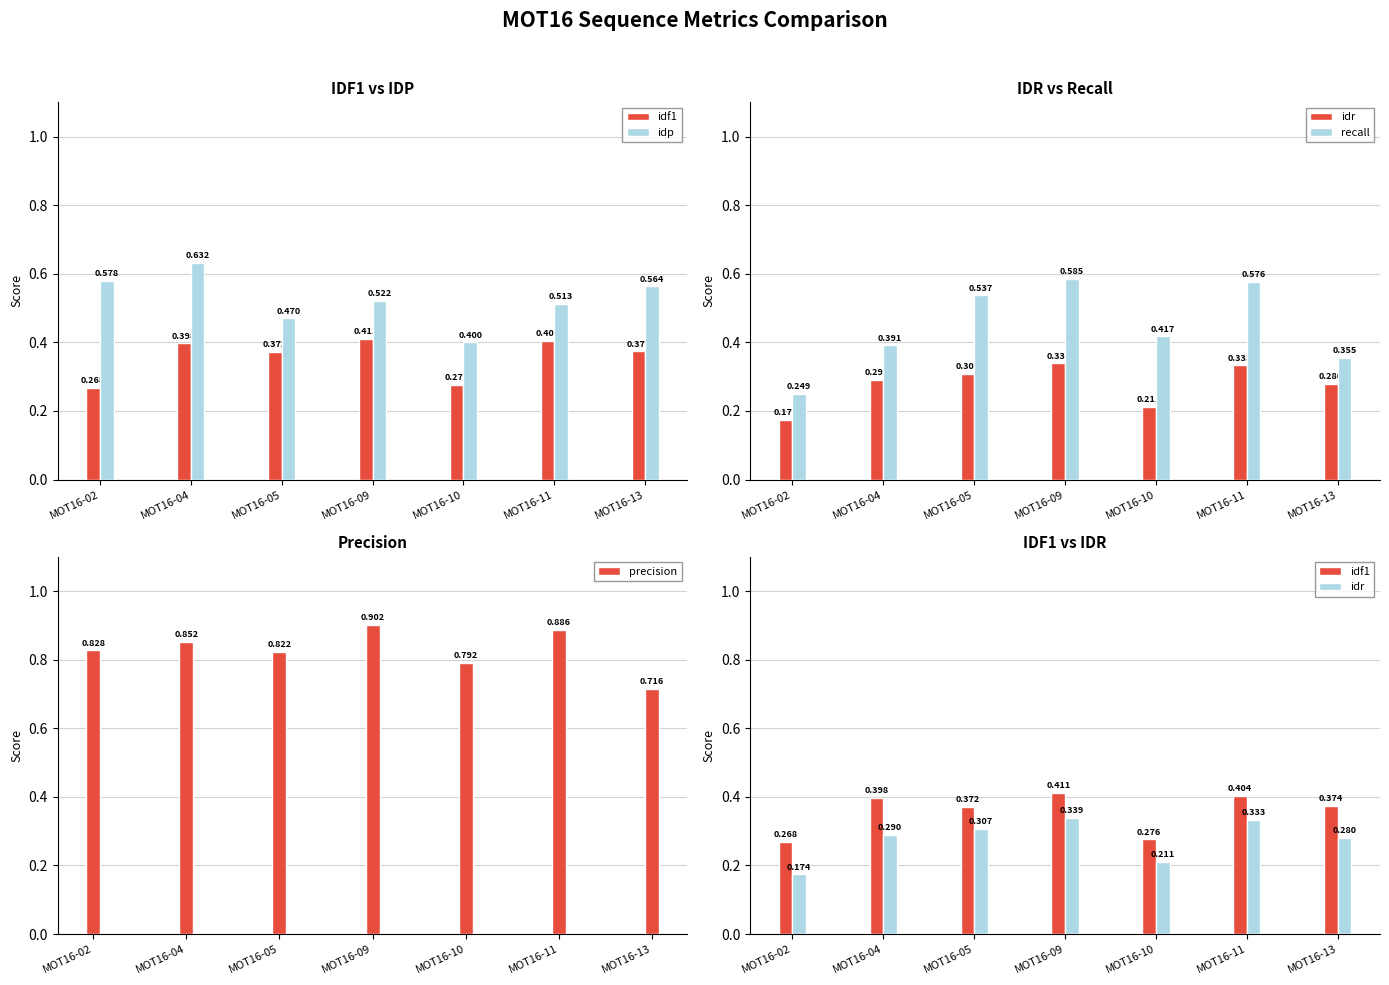

Count the idp values in the range 0 to 1.

7